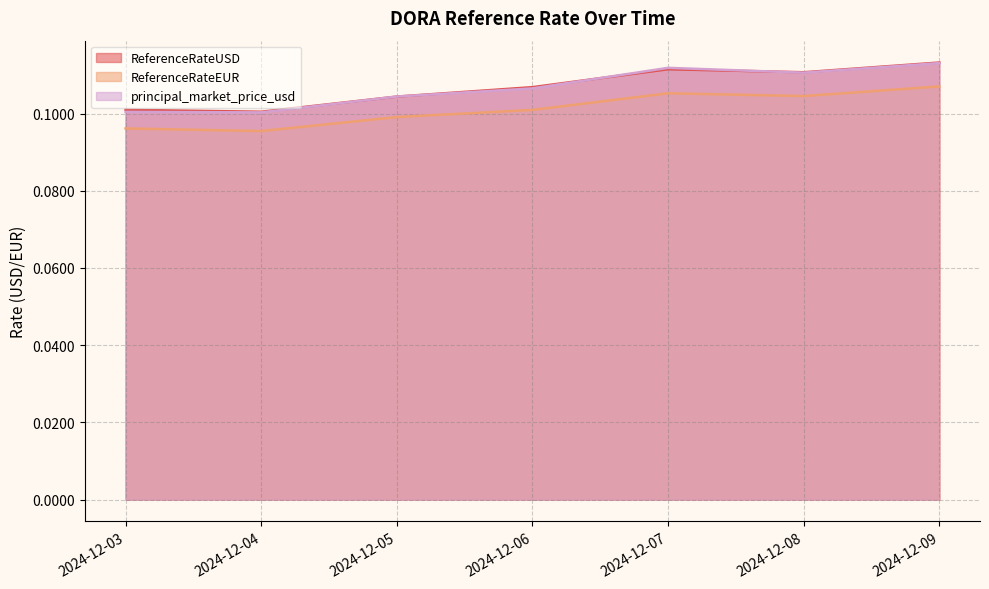

What are all the series names shown in the legend?

ReferenceRateUSD, ReferenceRateEUR, principal_market_price_usd